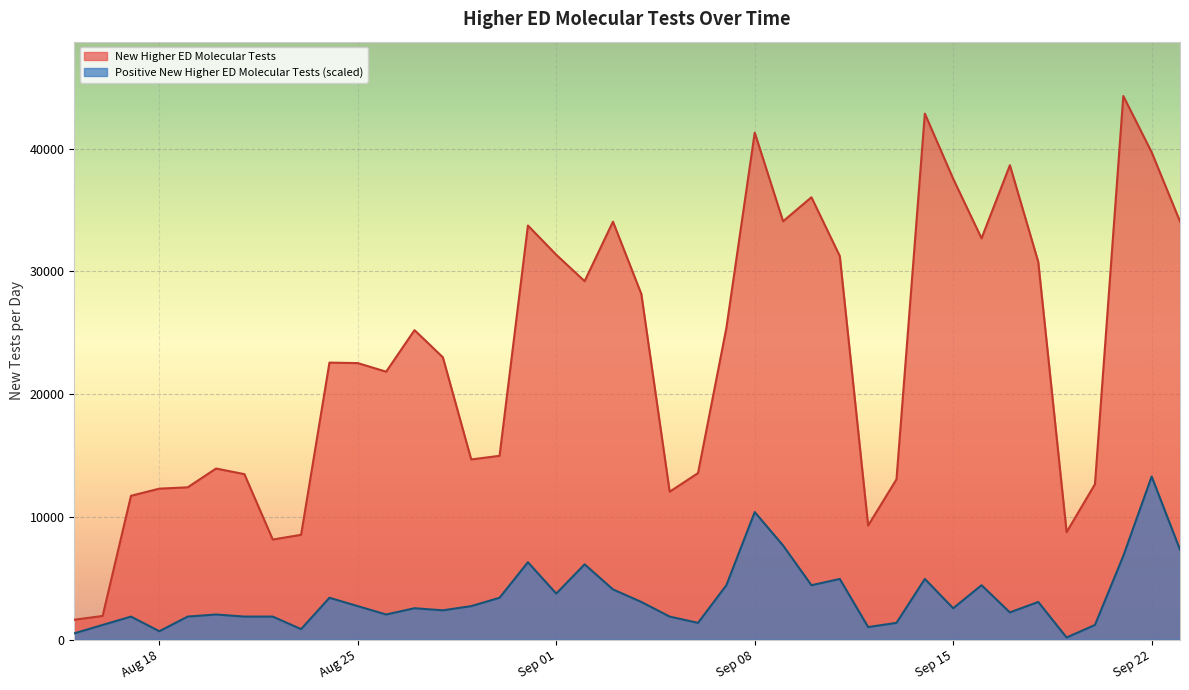

Reading left to right, extract all data points from this chart.

New Higher ED Molecular Tests: 1616.0	1925.0	11714.0	12296.0	12404.0	13934.0	13477.0	8151.0	8536.0	22563.0	22524.0	21823.0	25208.0	22998.0	14677.0	14970.0	33731.0	31350.0	29198.0	34046.0	28156.0	12046.0	13563.0	25387.0	41298.0	34078.0	36033.0	31244.0	9288.0	13058.0	42849.0	37537.0	32687.0	38644.0	30768.0	8753.0	12658.0	44281.0	39703.0	34062.0
Positive New Higher ED Molecular Tests: 510.9	1192.2	1873.4	681.2	1873.4	2043.7	1873.4	1873.4	851.6	3406.2	2725.0	2043.7	2554.7	2384.4	2725.0	3406.2	6301.5	3746.9	6131.2	4087.5	3065.6	1873.4	1362.5	4428.1	10389.0	7664.0	4428.1	4939.0	1021.9	1362.5	4939.0	2554.7	4428.1	2214.0	3065.6	170.3	1192.2	6812.5	13284.3	7323.4